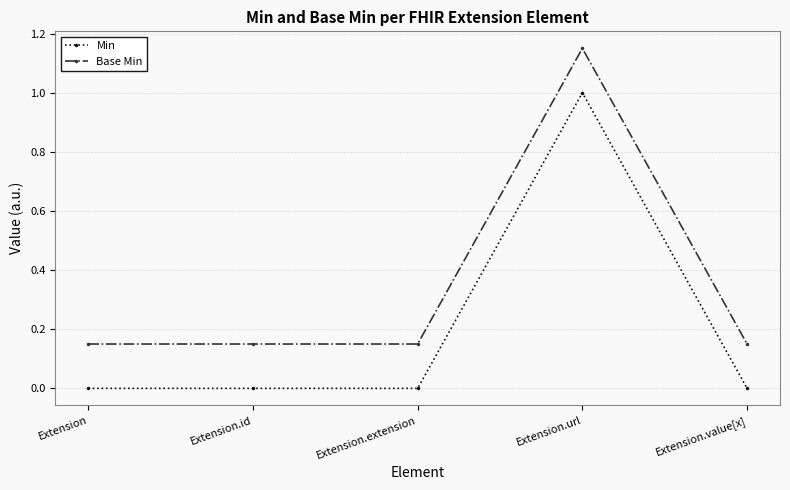

Count the Base Min values in the range 0 to 1.

4